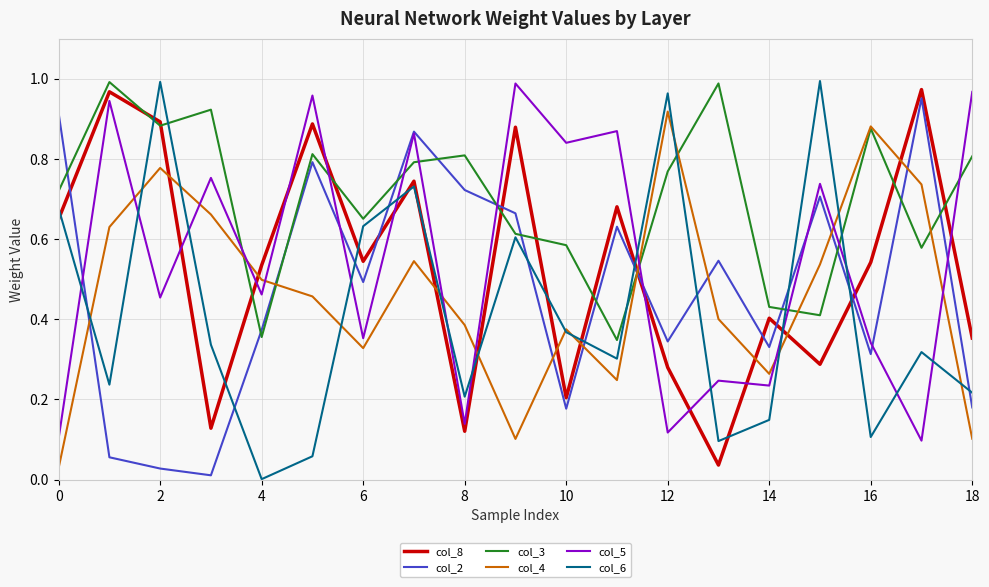

Is this an area chart (filled region under the line)?

No